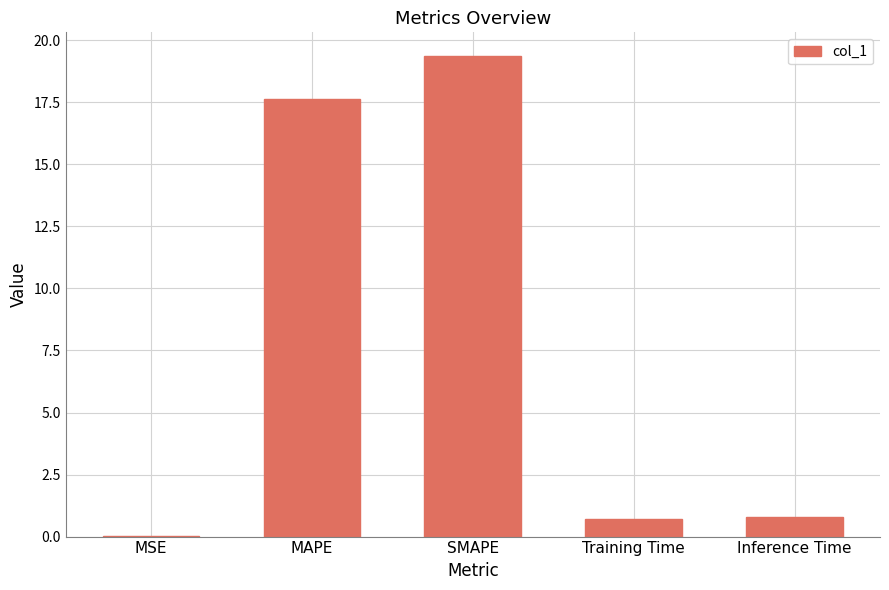

What is the sum of the values at MAPE and Inference Time?

18.4